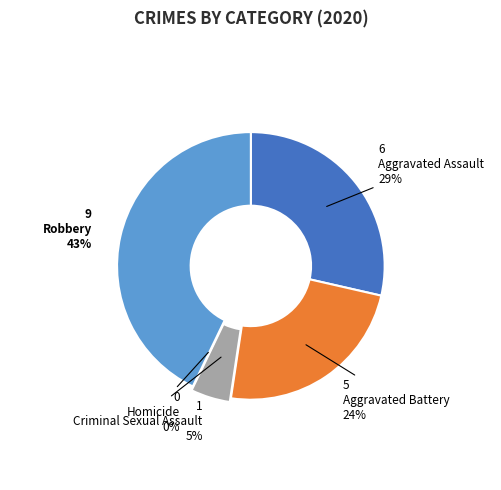

Is there any slice that represents more than half of the pie?

No